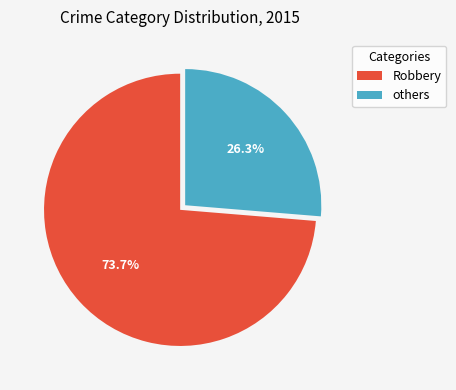

What is the total percentage of others and Robbery?

100.0%